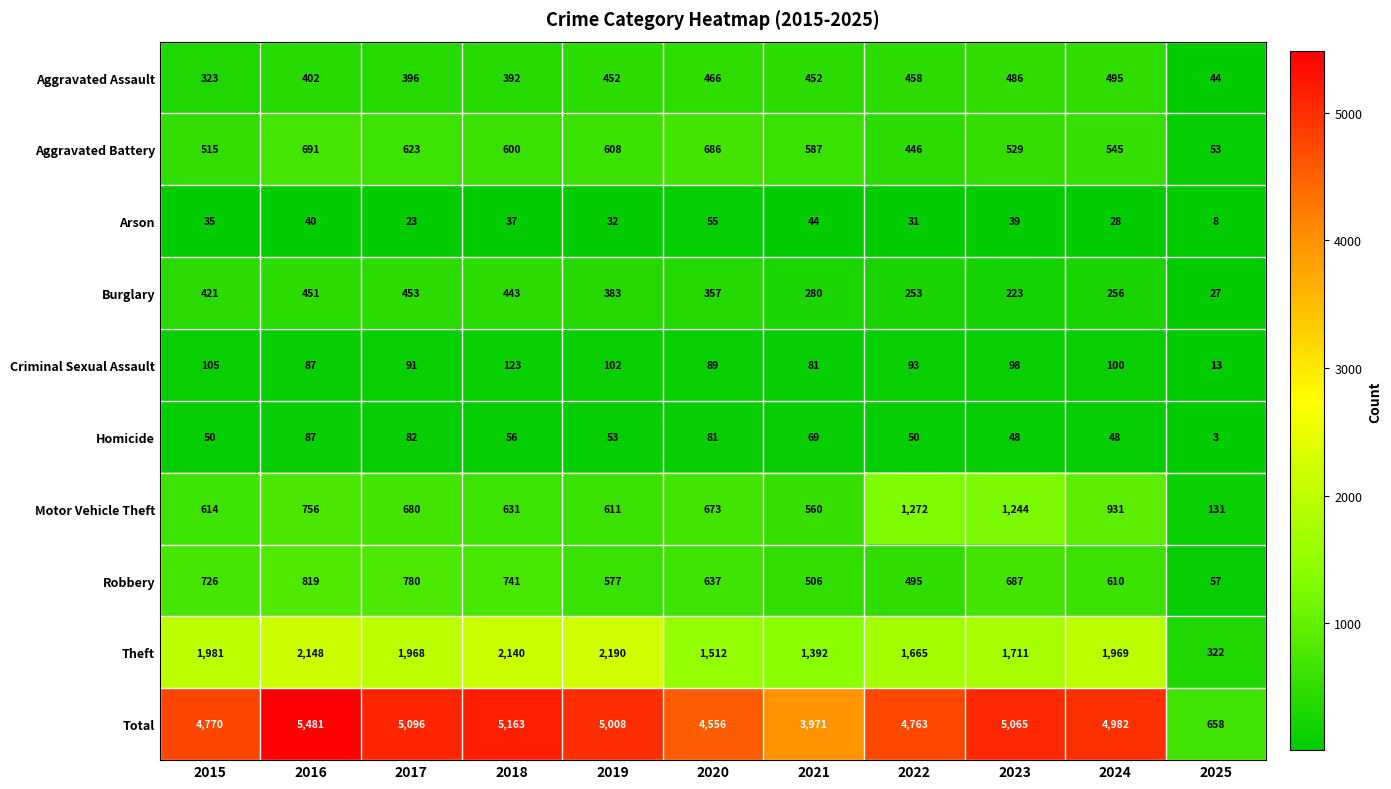

List the series in order of their peak value, highest first.

Total, Theft, Motor Vehicle Theft, Robbery, Aggravated Battery, Aggravated Assault, Burglary, Criminal Sexual Assault, Homicide, Arson